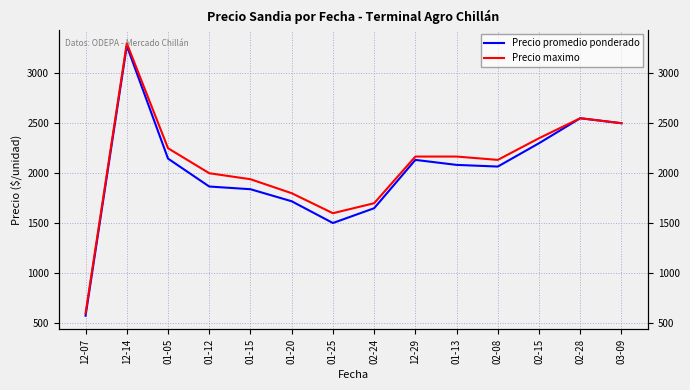

Rank the categories by Precio promedio ponderado value from lowest to highest.

12-07, 01-25, 02-24, 01-20, 01-15, 01-12, 02-08, 01-13, 12-29, 01-05, 02-15, 03-09, 02-28, 12-14